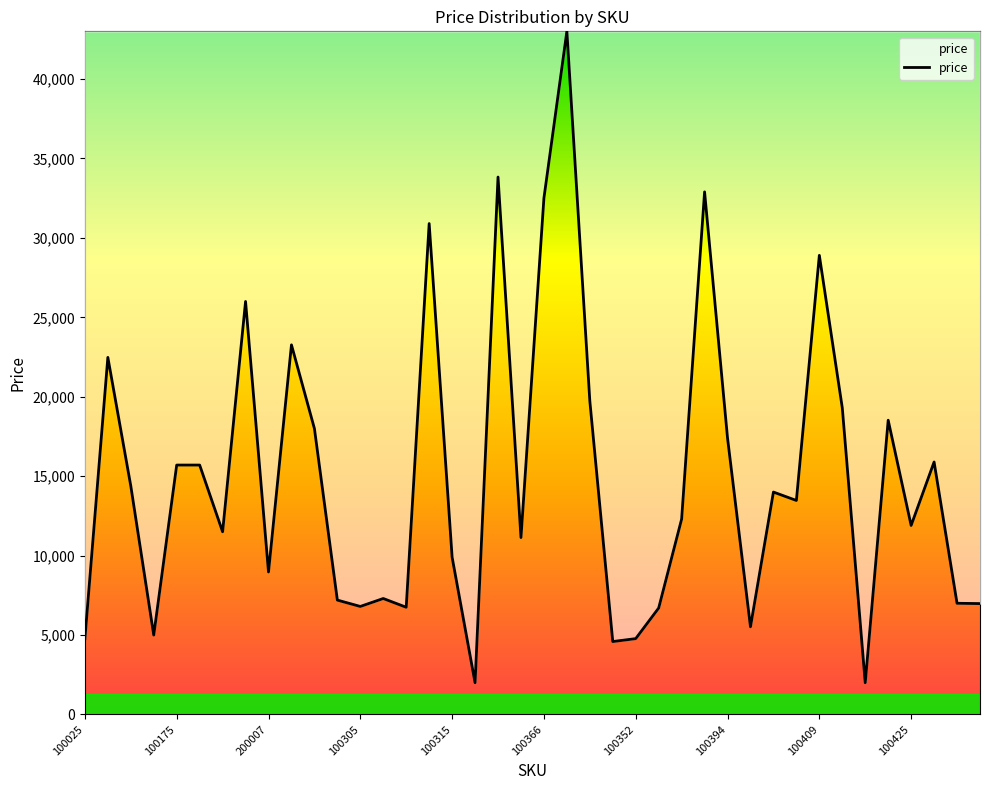

What is the difference between the maximum and minimum values?

41001